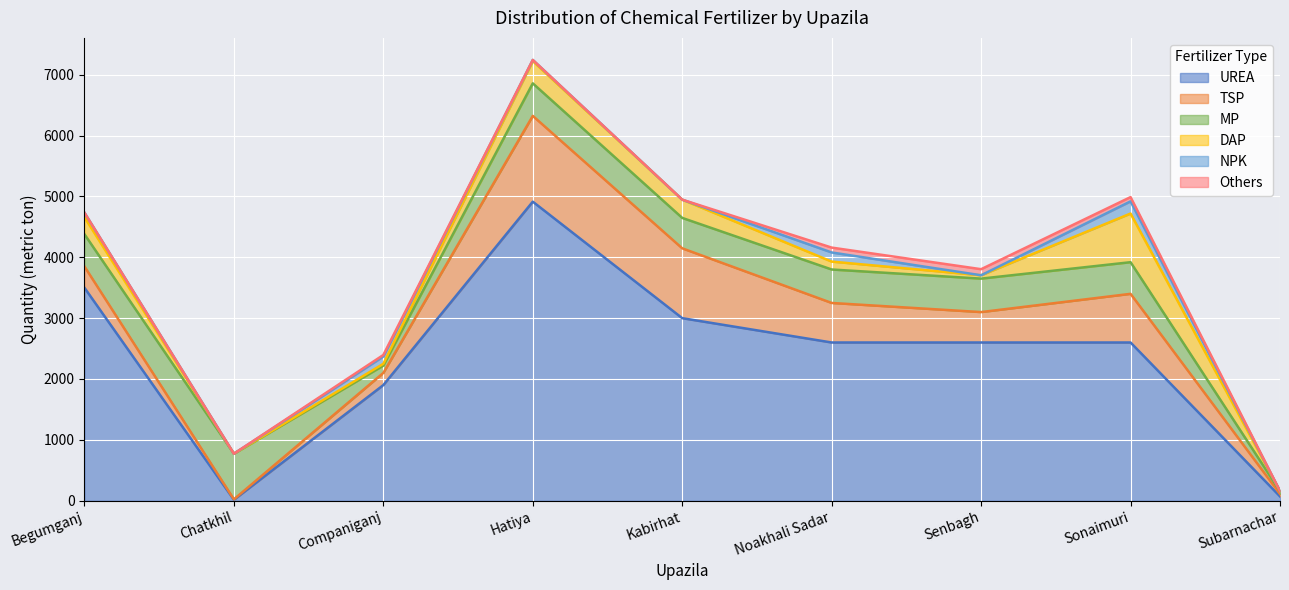

What is the value of the TSP point at the 2nd from the left?

7